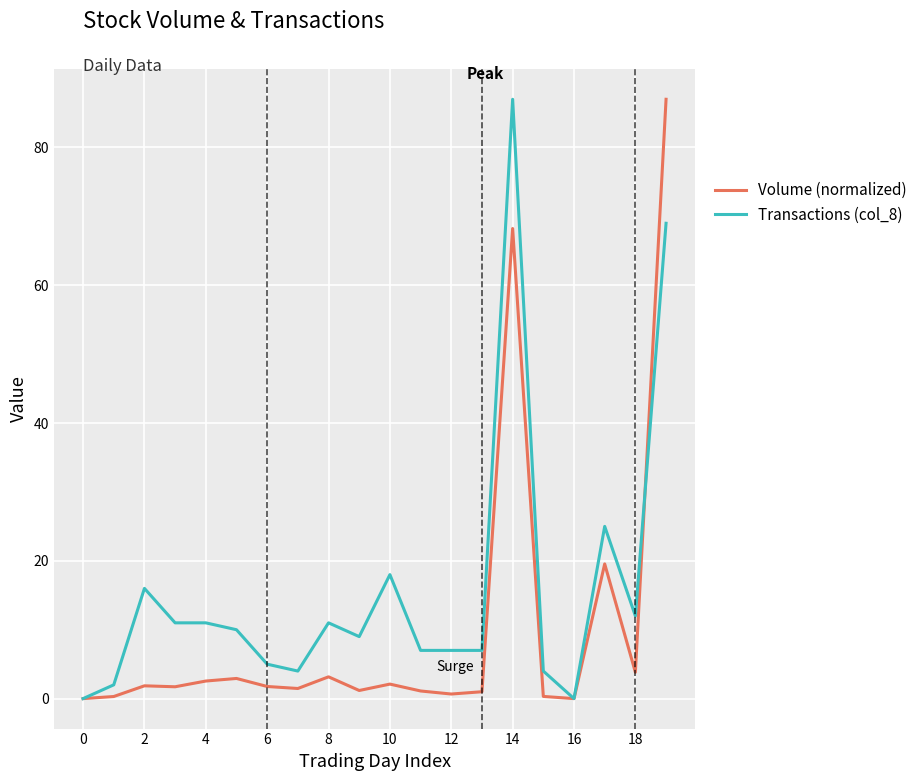

True or false: Volume (normalized) and Transactions (col_8) cross at least once.

True